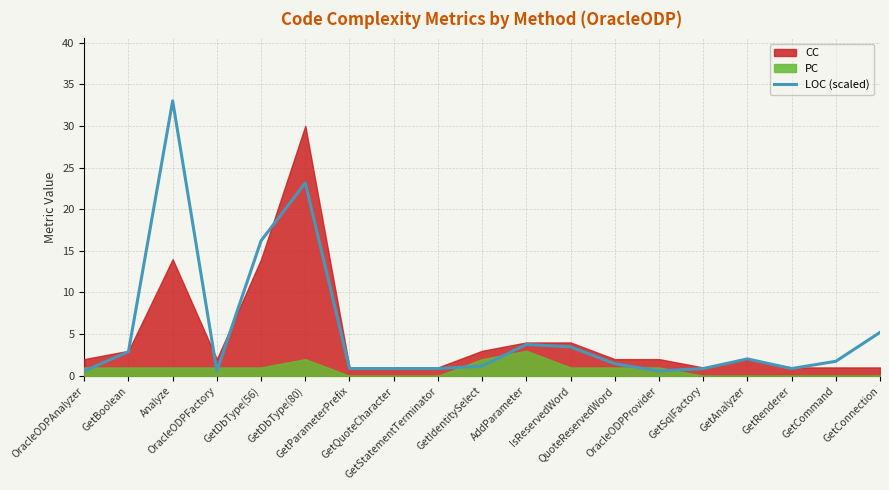

How many values exceed 1?

11